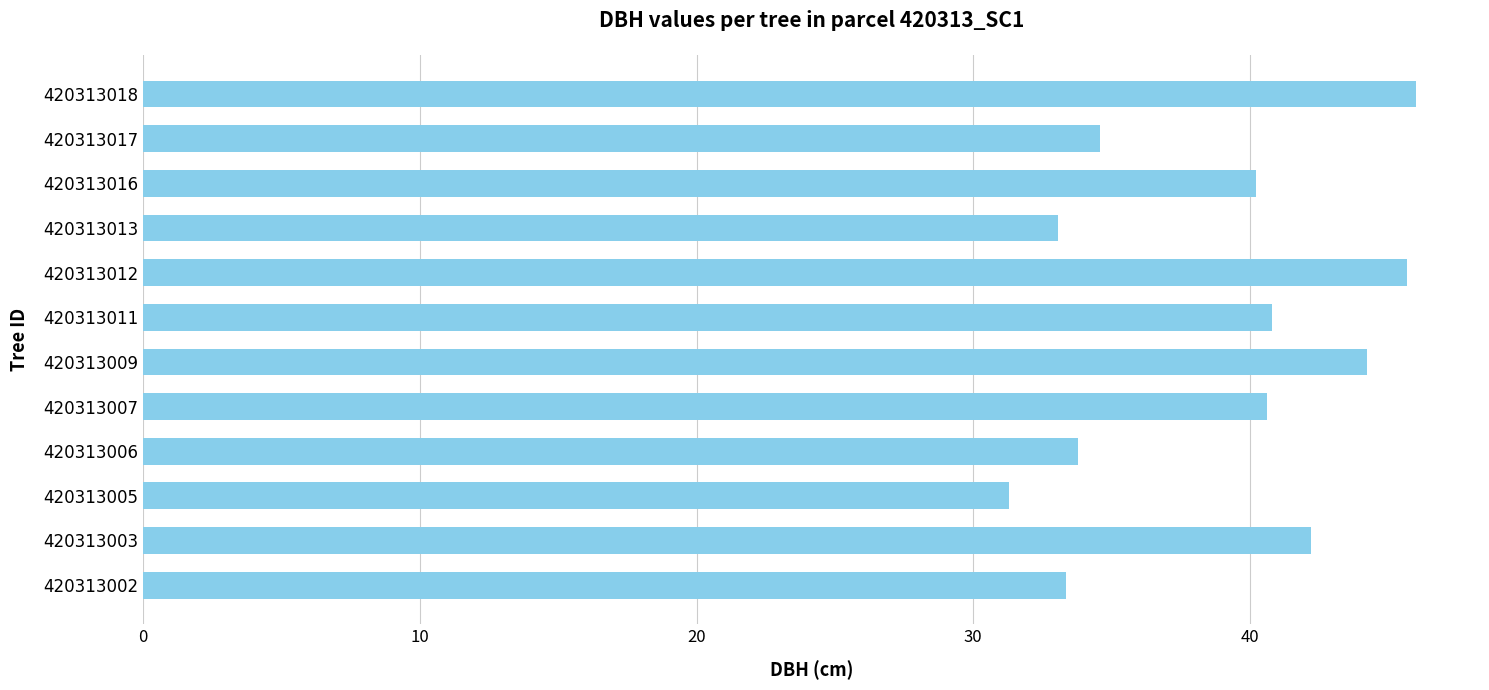

The chart shows a value of 33.1 at 420313013. True or false?

True